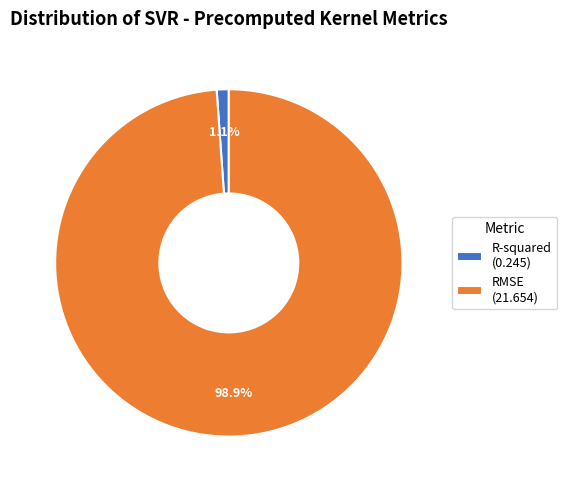

To the nearest percent, what is the difference between the largest and smallest slice percentages?

98%